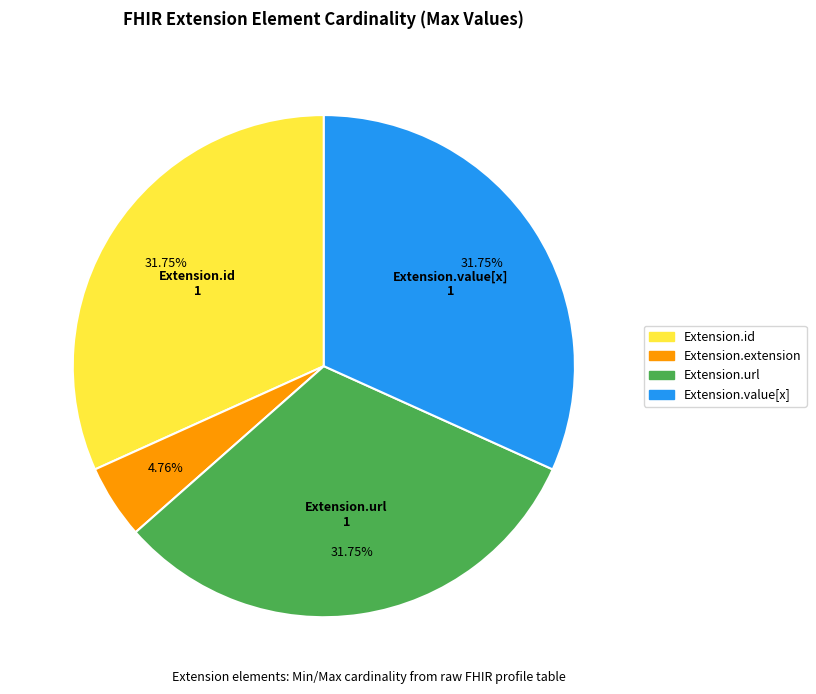

Which slice is the smallest?

Extension.extension